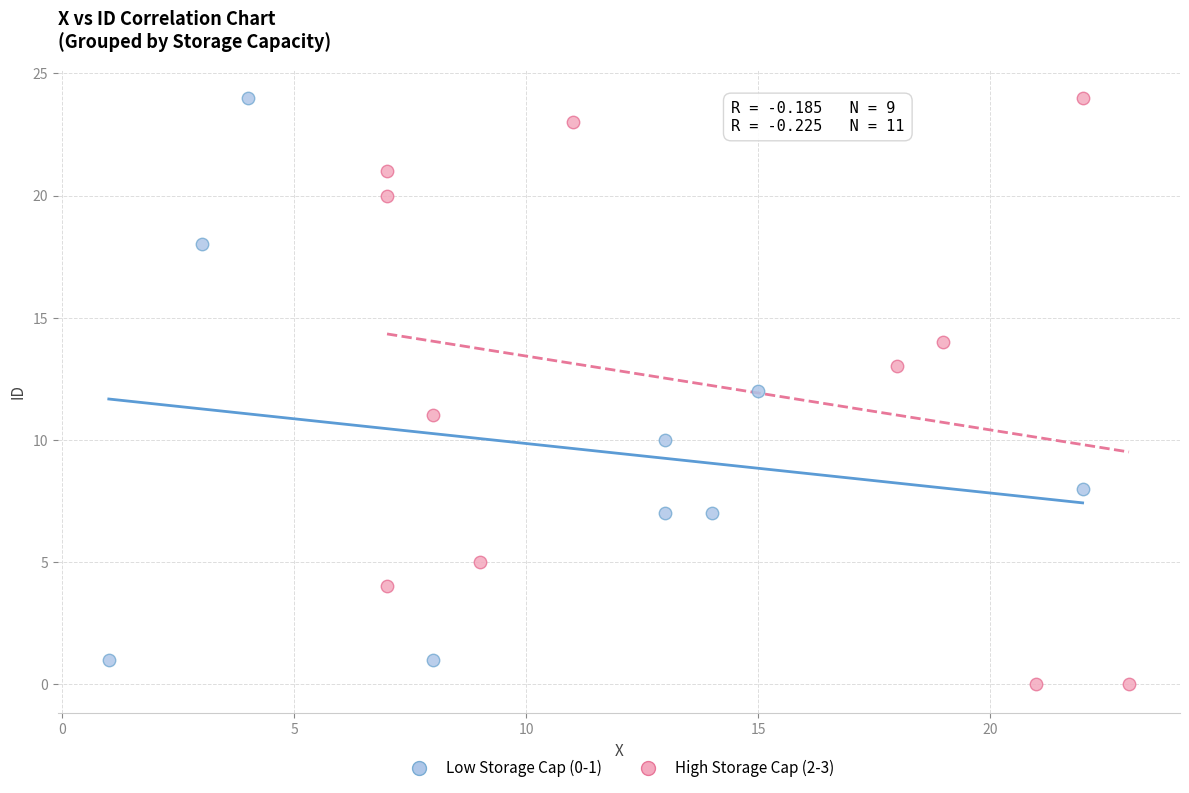

Which series contains the lowest Y value?

High Storage Cap (2-3)